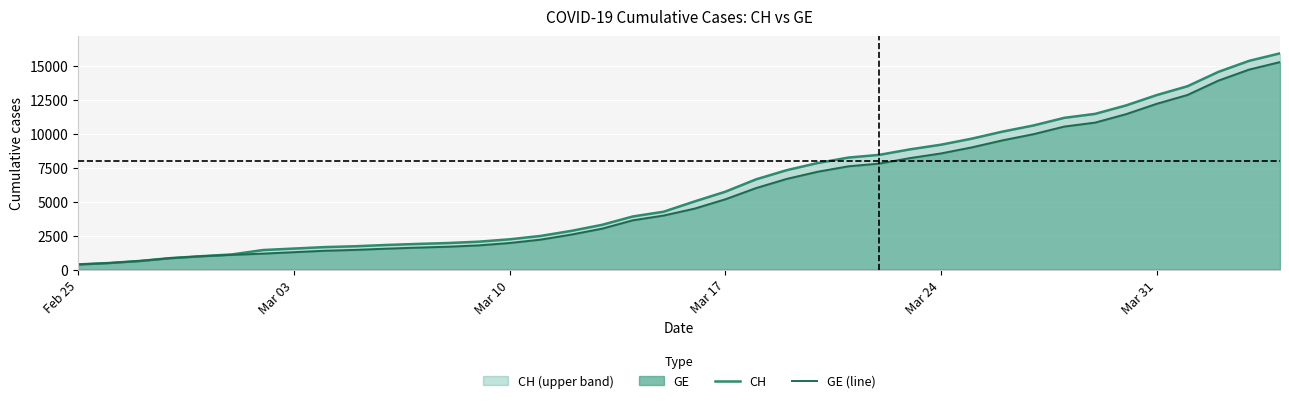

At Mar 24, list the series in order from smallest to largest.

GE (line), CH